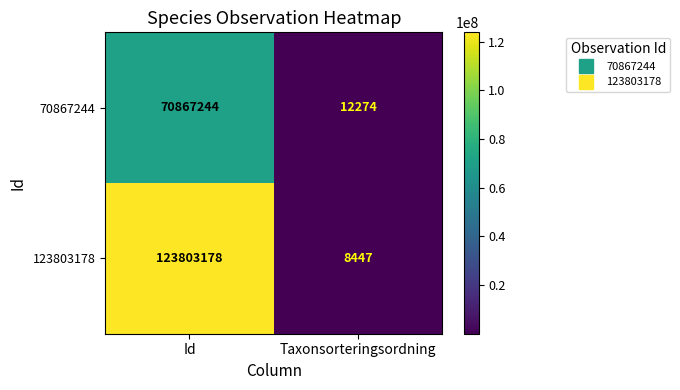

Reading right to left, list all the values displayed in this chart.

70867244: 12274	70867244
123803178: 8447	123803178